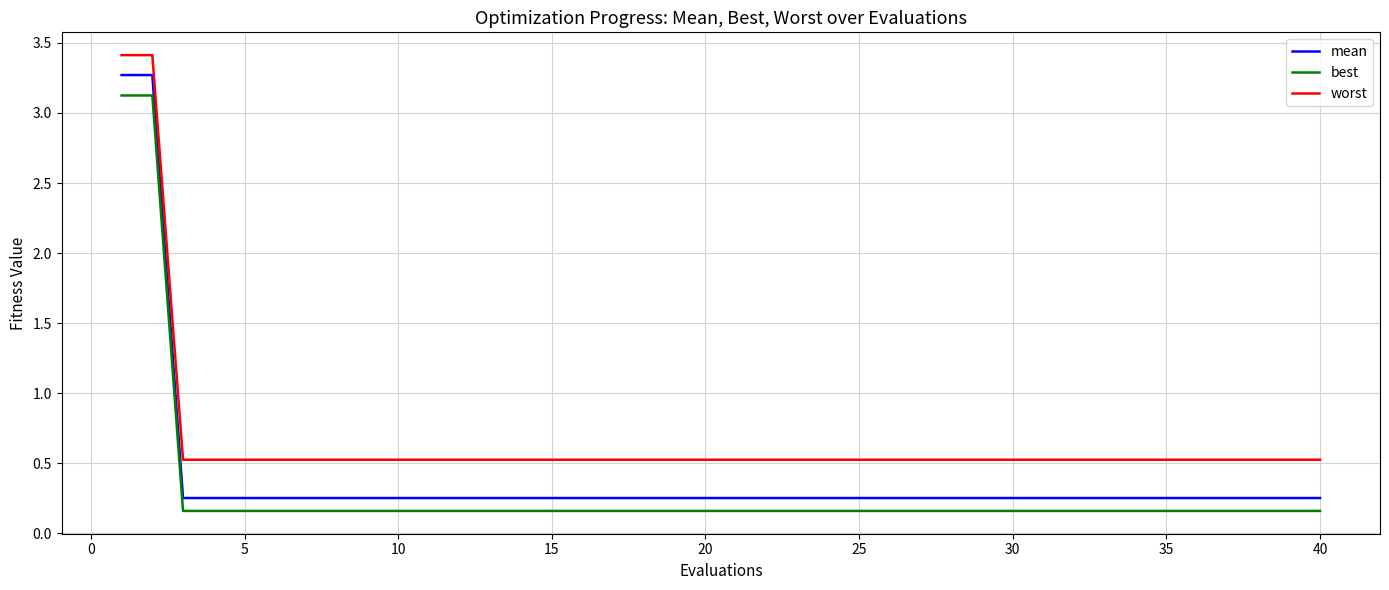

What is the difference between the maximum and second lowest values in the worst series?

2.9